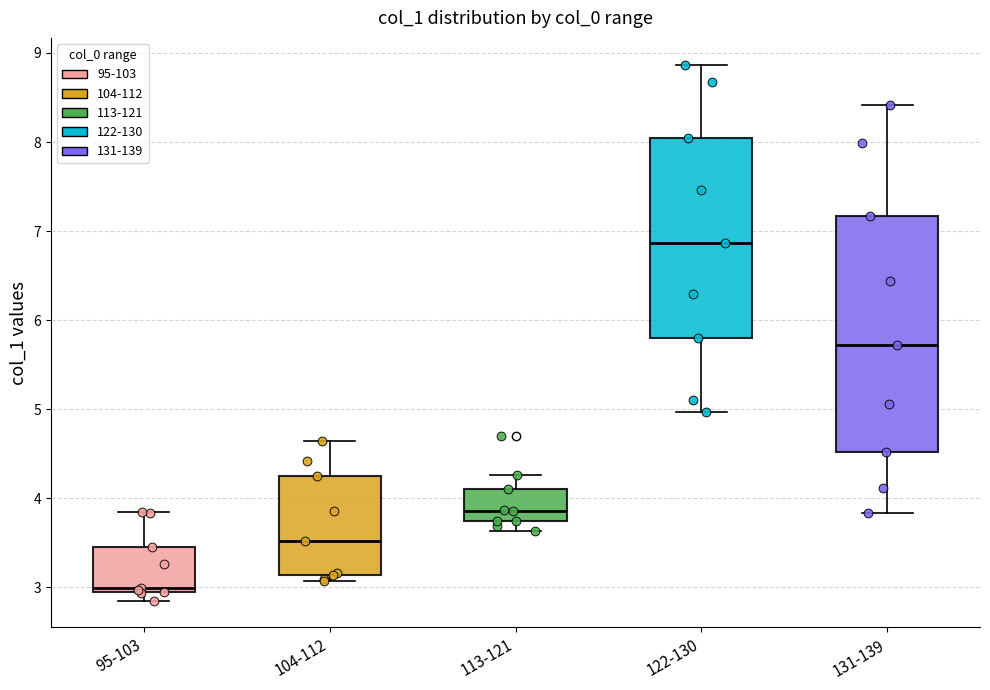

Which box is the tallest, from its lower edge to its upper edge?

131-139